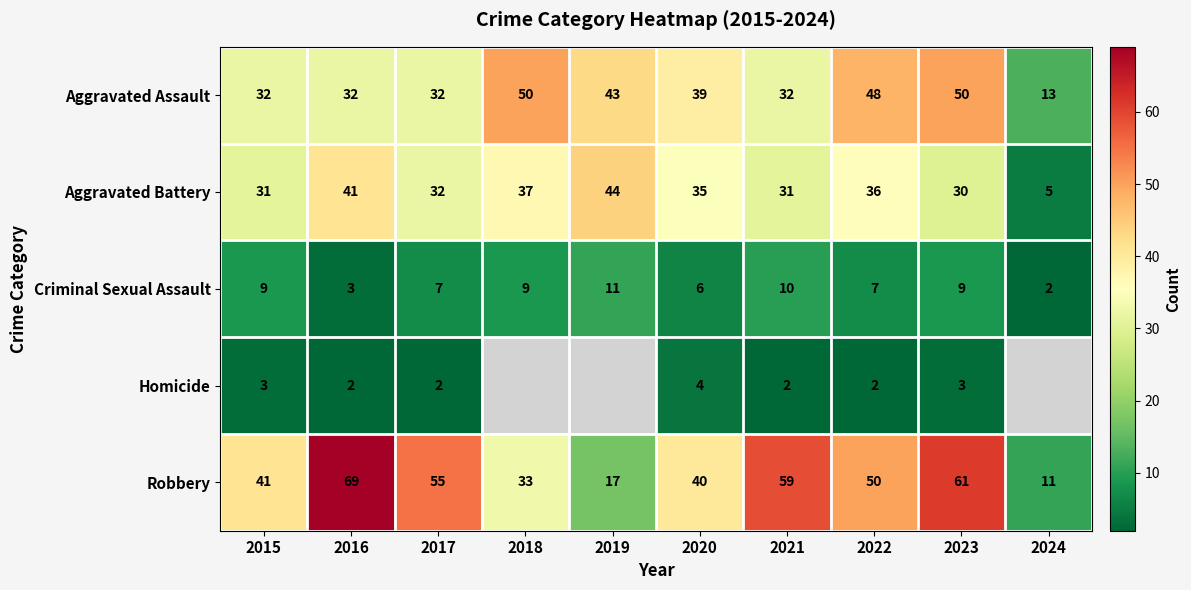

At which label is Robbery closest to 40?

2020